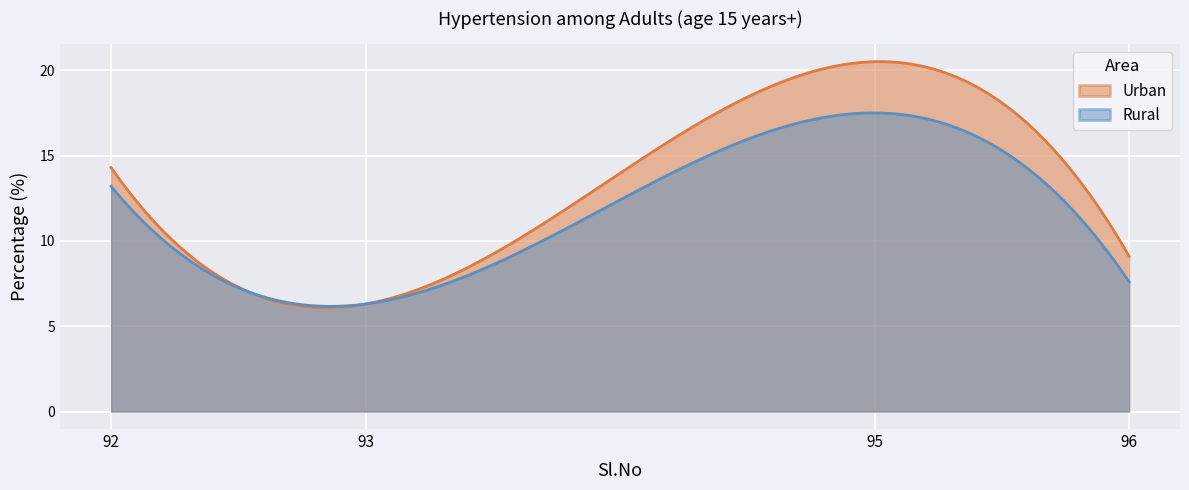

What is the difference between the maximum and minimum values in the Urban series?

14.2